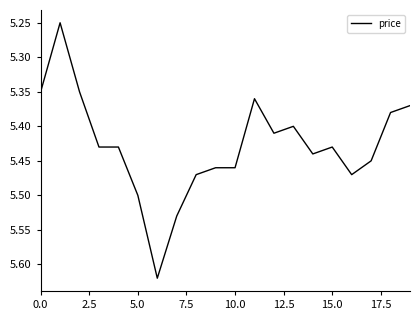

What is the difference between the maximum and minimum values?

0.4